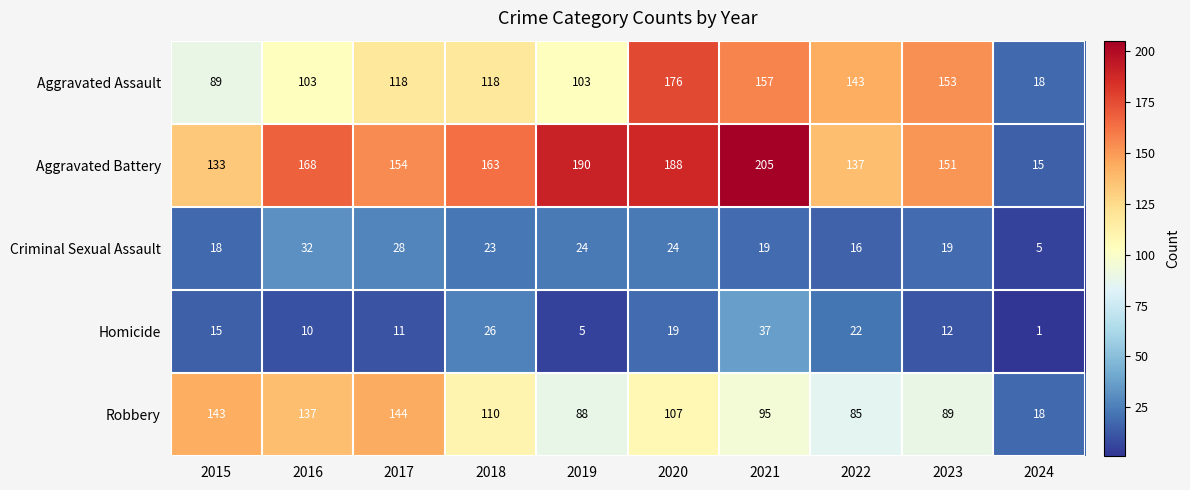

List the labels in order of Robbery value, largest first.

2017, 2015, 2016, 2018, 2020, 2021, 2023, 2019, 2022, 2024